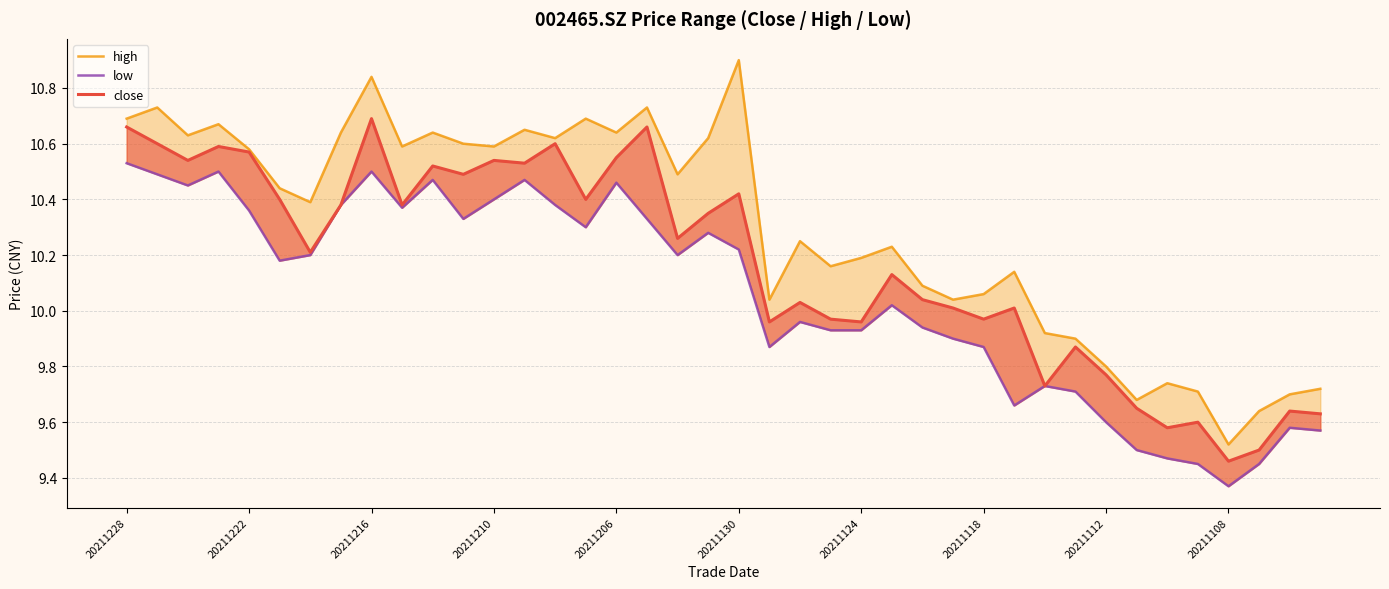

Is it true that low equals 9.9 at 27?

True